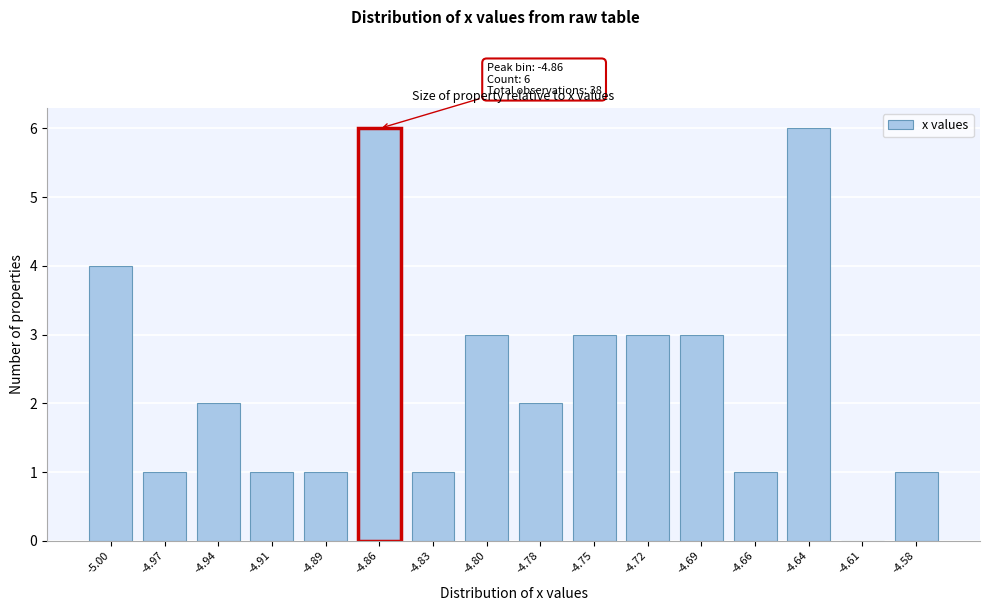

Reading right to left, what are all the values shown in this chart?

-4.58=1	-4.61=0	-4.64=6	-4.66=1	-4.69=3	-4.72=3	-4.75=3	-4.78=2	-4.80=3	-4.83=1	-4.86=6	-4.89=1	-4.91=1	-4.94=2	-4.97=1	-5.00=4